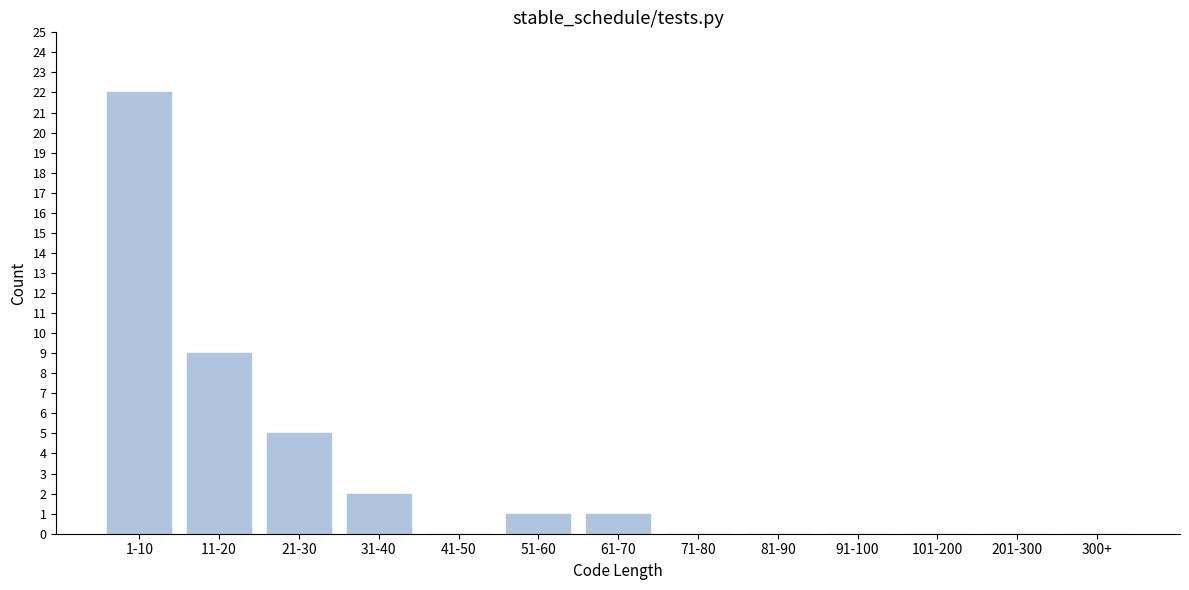

Reading left to right, extract all data points from this chart.

1-10=22	11-20=9	21-30=5	31-40=2	41-50=0	51-60=1	61-70=1	71-80=0	81-90=0	91-100=0	101-200=0	201-300=0	300+=0